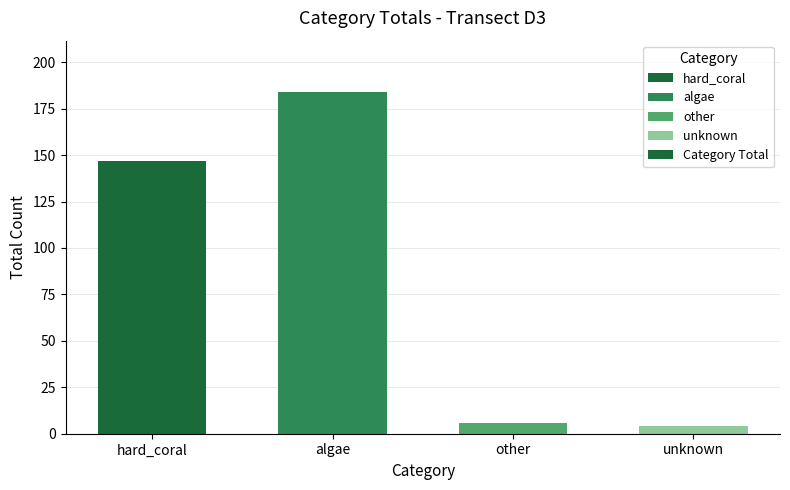

The value at algae is 184. True or false?

True